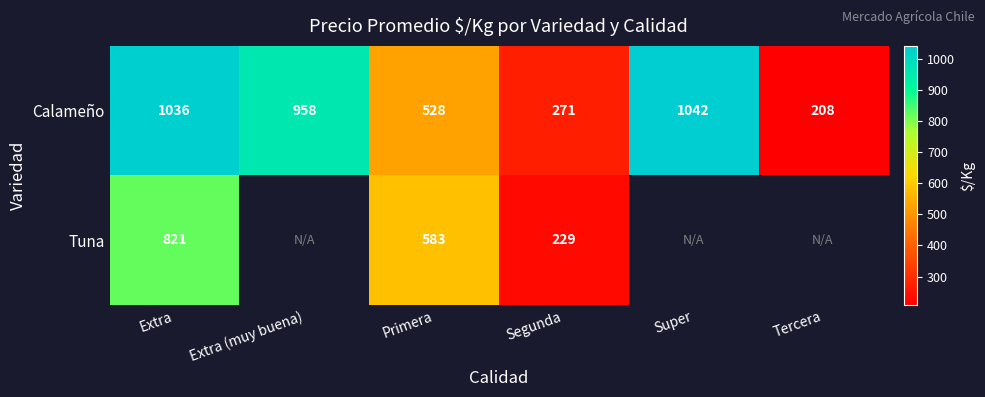

The Calameño series shows 397 at Segunda. True or false?

False